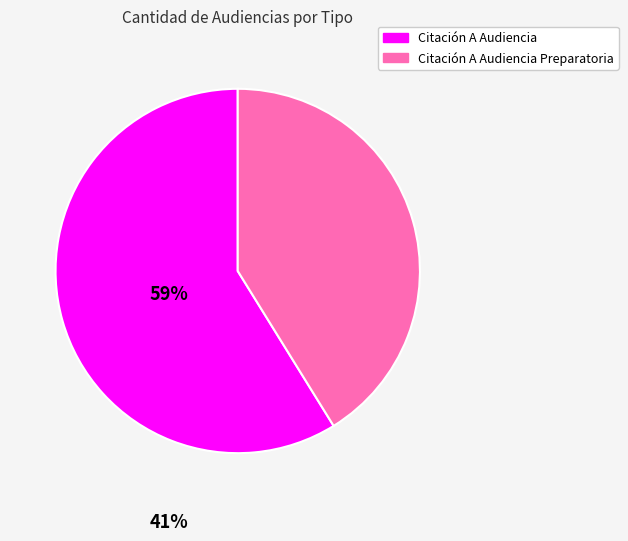

How many slices are in this pie chart?

2